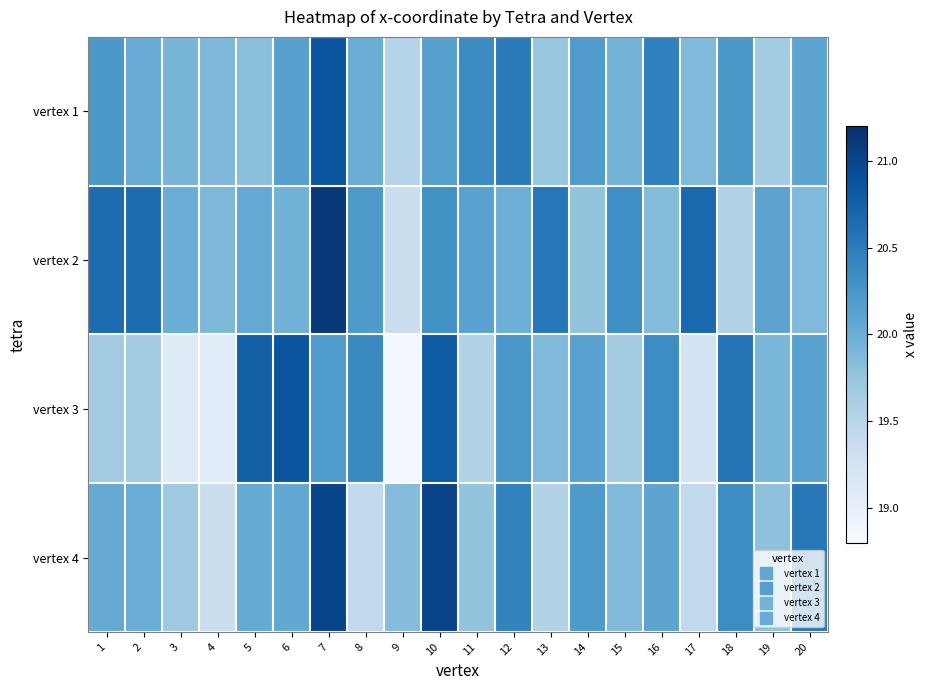

Rank the series by their average value, from lowest to highest.

vertex 3, vertex 4, vertex 1, vertex 2